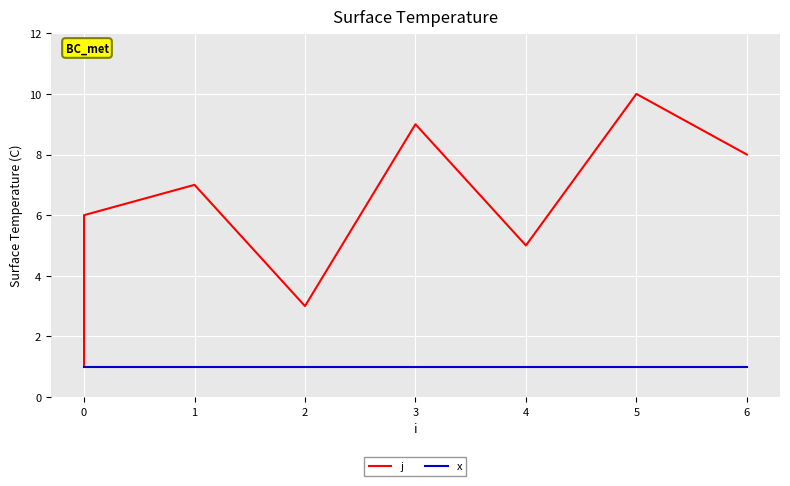

Is this an area chart (filled region under the line)?

No